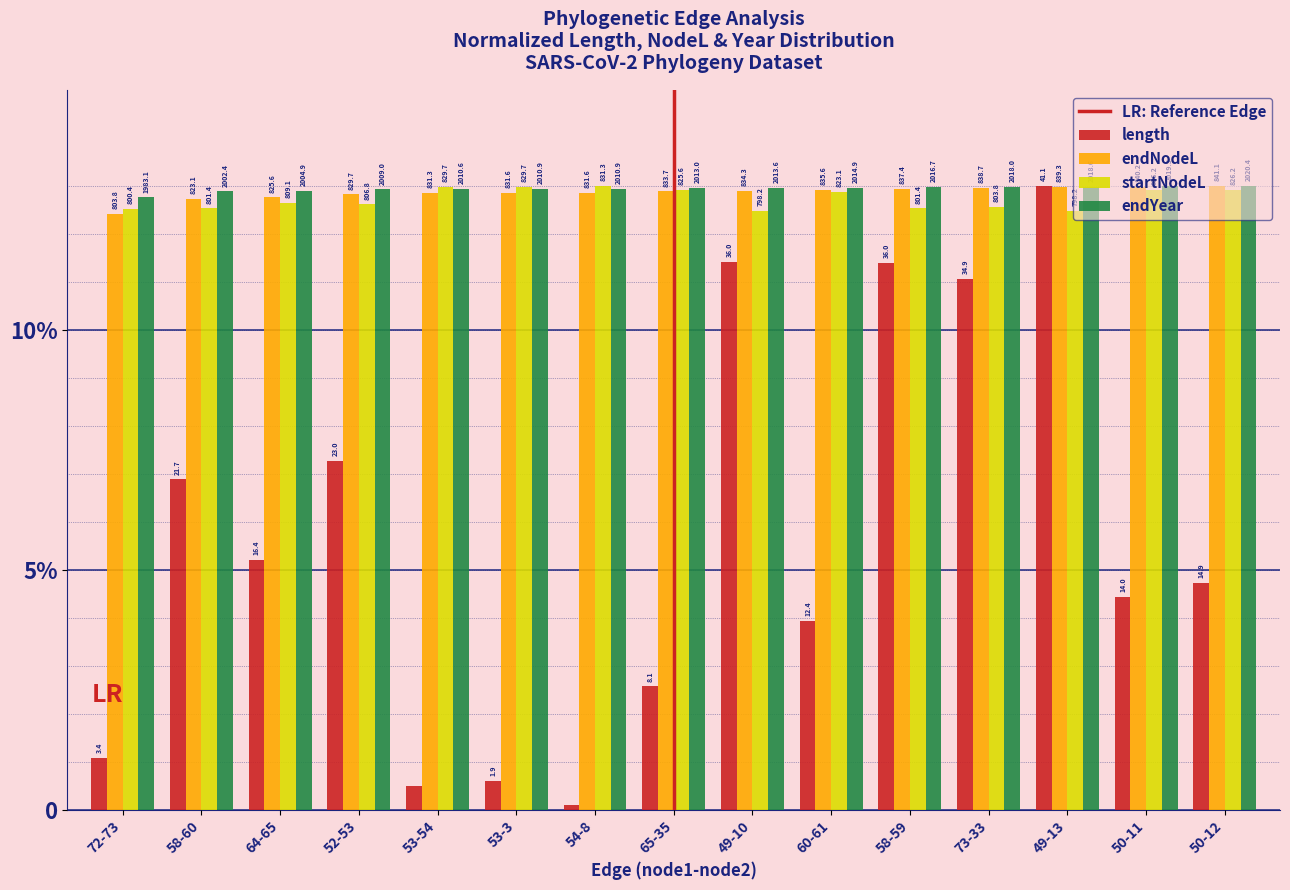

Reading left to right, list all the values displayed in this chart.

length: 72-73=1.1	58-60=6.9	64-65=5.2	52-53=7.3	53-54=0.5	53-3=0.6	54-8=0.1	65-35=2.6	49-10=11.4	60-61=3.9	58-59=11.4	73-33=11.1	49-13=13.0	50-11=4.4	50-12=4.7
endNodeL: 72-73=12.4	58-60=12.7	64-65=12.8	52-53=12.8	53-54=12.8	53-3=12.9	54-8=12.9	65-35=12.9	49-10=12.9	60-61=12.9	58-59=12.9	73-33=13.0	49-13=13.0	50-11=13.0	50-12=13.0
startNodeL: 72-73=12.5	58-60=12.5	64-65=12.7	52-53=12.6	53-54=13.0	53-3=13.0	54-8=13.0	65-35=12.9	49-10=12.5	60-61=12.9	58-59=12.5	73-33=12.6	49-13=12.5	50-11=12.9	50-12=12.9
endYear: 72-73=12.8	58-60=12.9	64-65=12.9	52-53=12.9	53-54=12.9	53-3=12.9	54-8=12.9	65-35=13.0	49-10=13.0	60-61=13.0	58-59=13.0	73-33=13.0	49-13=13.0	50-11=13.0	50-12=13.0